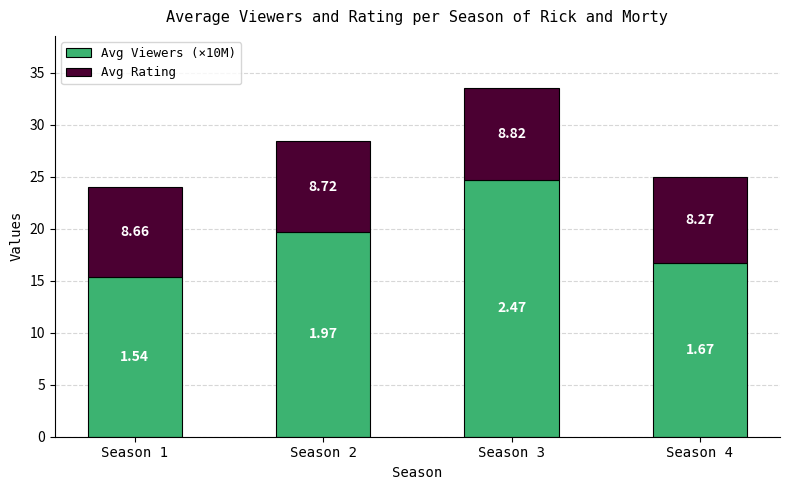

List the labels in order of Avg Viewers (×10M) value, smallest first.

Season 1, Season 4, Season 2, Season 3